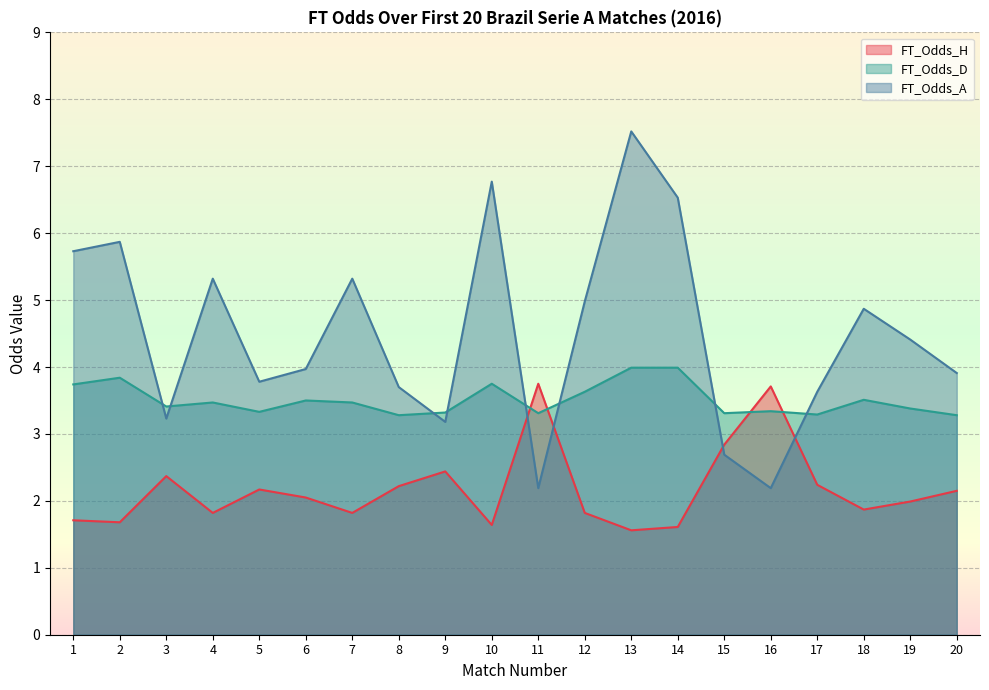

How many data points in FT_Odds_A are above 4?

10